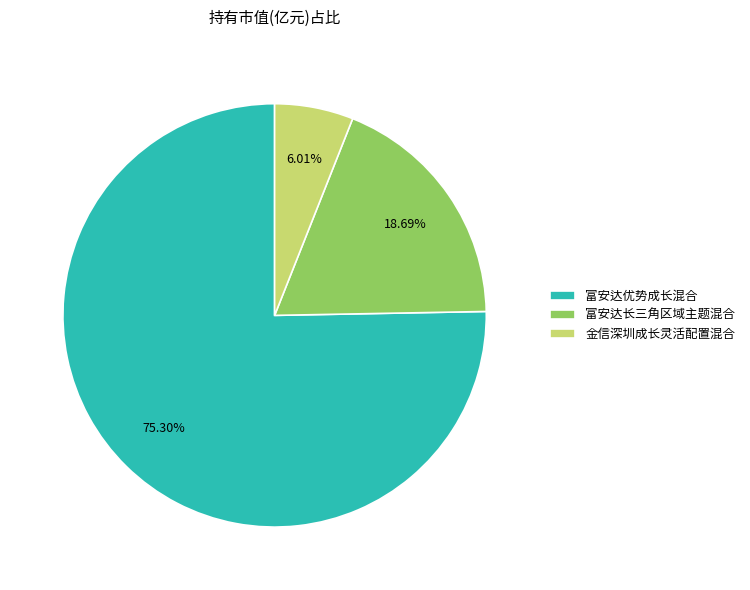

Which slice is the largest?

富安达优势成长混合